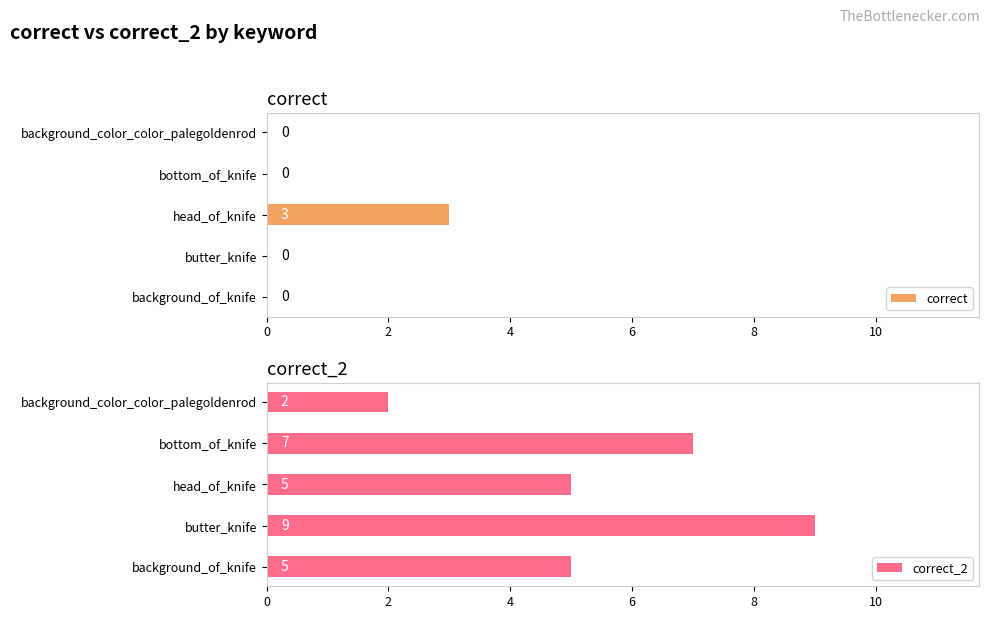

What is the sum of all correct values?

3